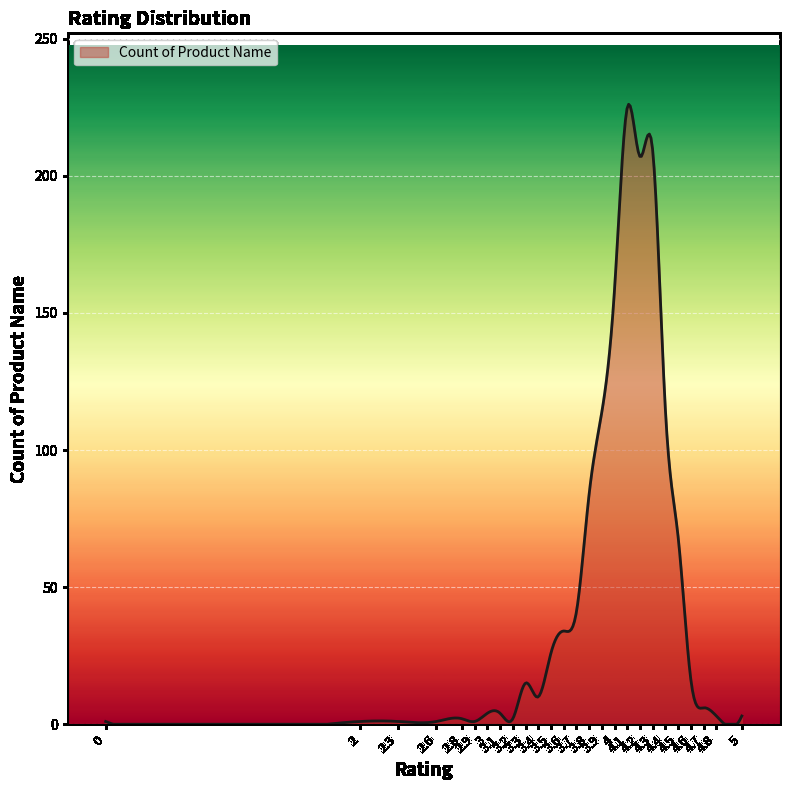

What is the difference between the maximum and minimum values?

226.1